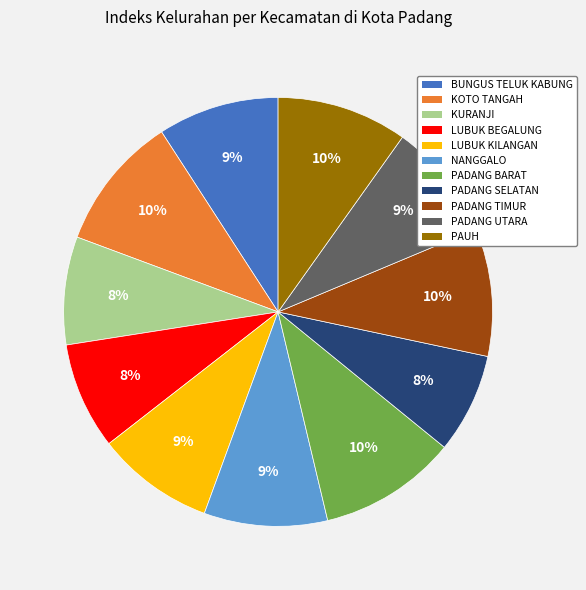

How many segments does this pie chart have?

11